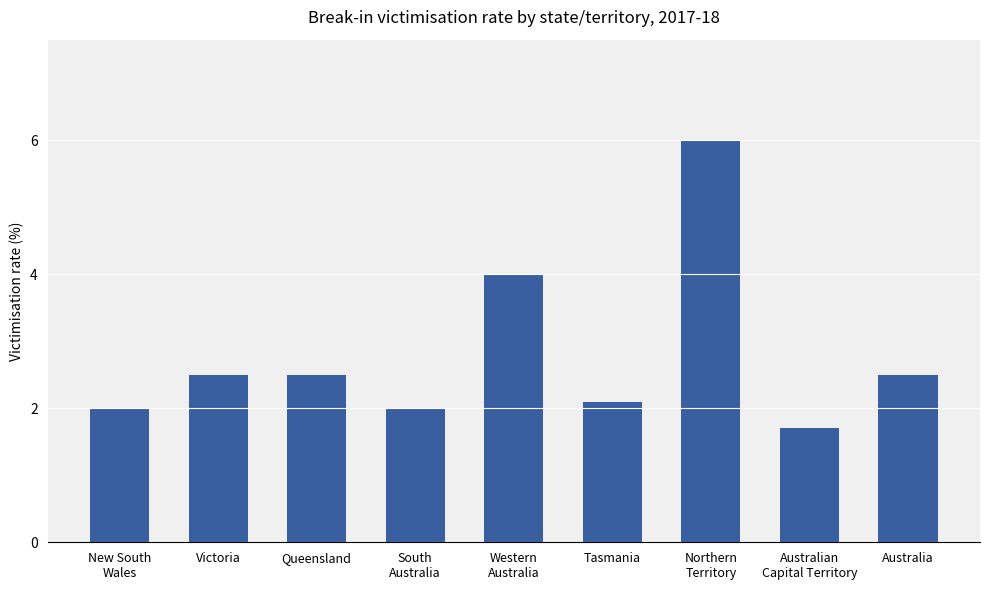

Read the value at Tasmania.

2.1